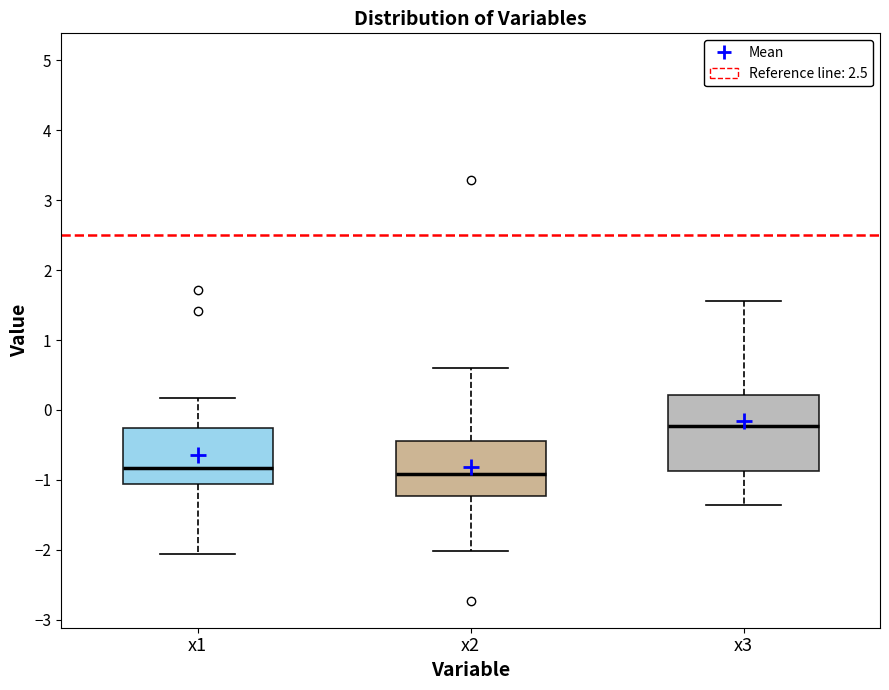

Reading left to right, read every box against the y-axis: the position of its median line, the range the box covers, and the ends of its whiskers. The values are not printed on the chart, so give them approximately, as read against the axis.

x1: median -0.8, box -1.1 to -0.3, whiskers -2.1 to 0.2
x2: median -0.9, box -1.2 to -0.4, whiskers -2.0 to 0.6
x3: median -0.2, box -0.9 to 0.2, whiskers -1.4 to 1.6